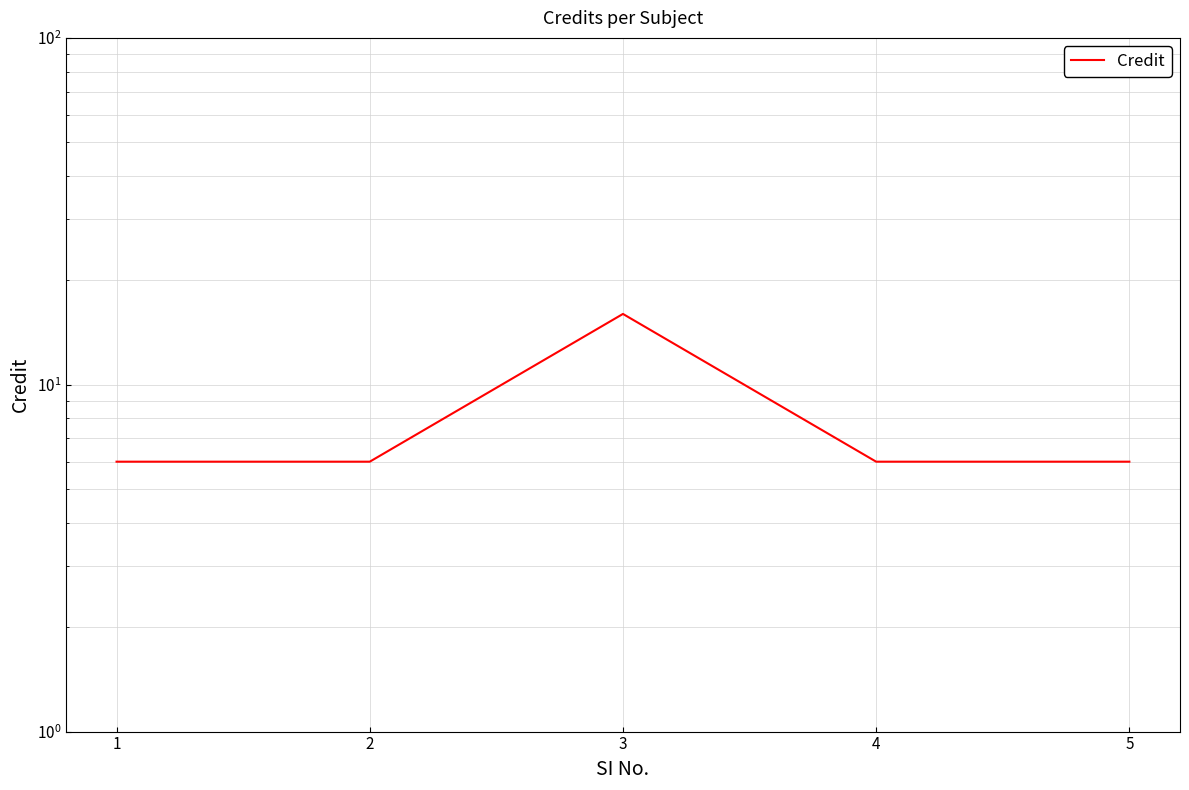

What is the maximum value shown in the chart?

16